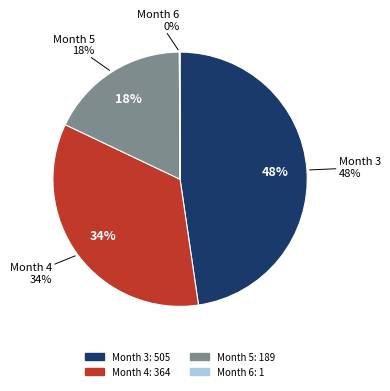

True or false: 5.0 accounts for 18% of the total.

True